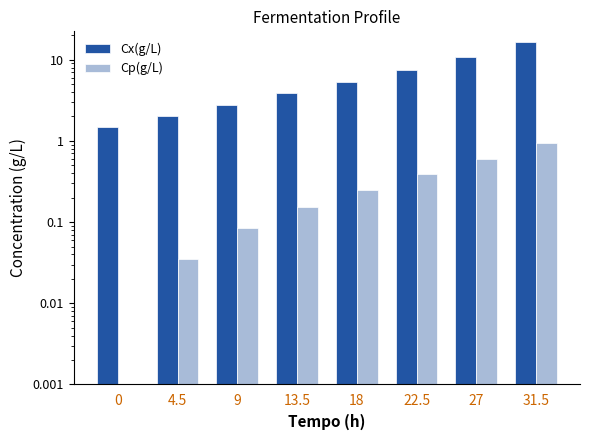

What is the sum of all Cp(g/L) values?

2.5